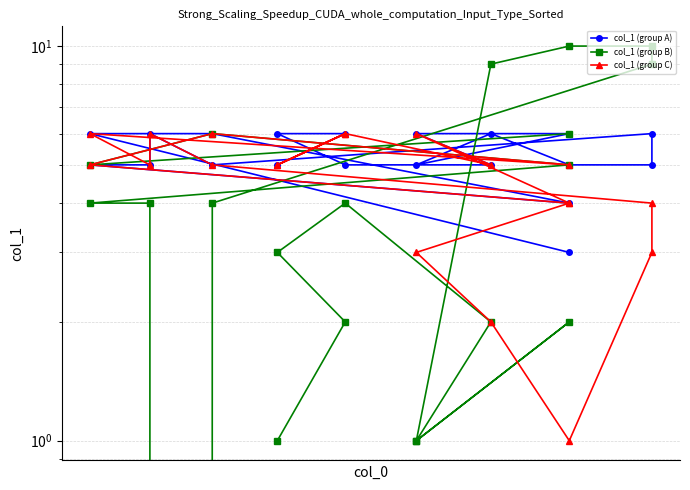

How many data points in col_1 (group A) are less than 5?

2